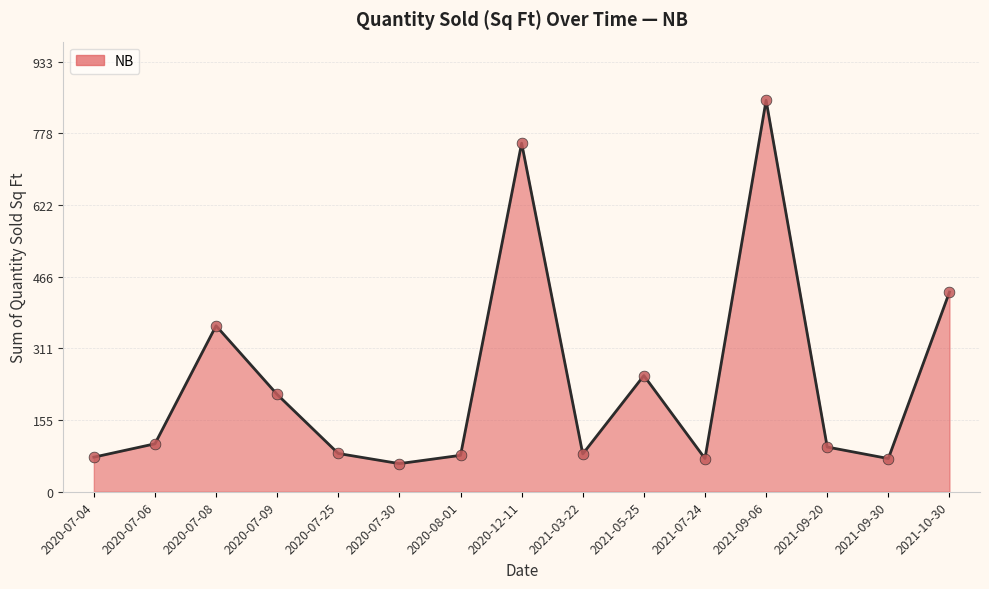

What is the change in value from 2020-07-04 to 2021-03-22?

+7